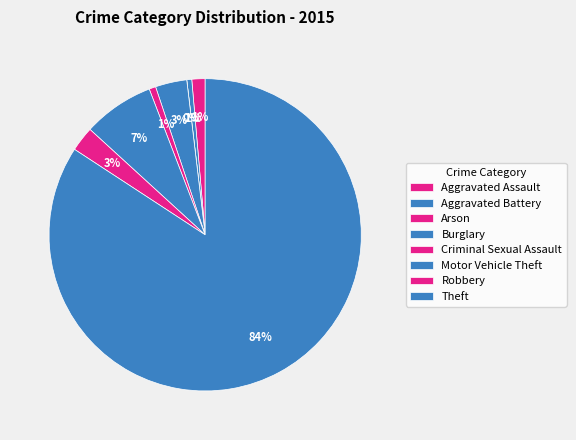

To the nearest percent, what is the difference between the Motor Vehicle Theft and Burglary slice percentages?

4%